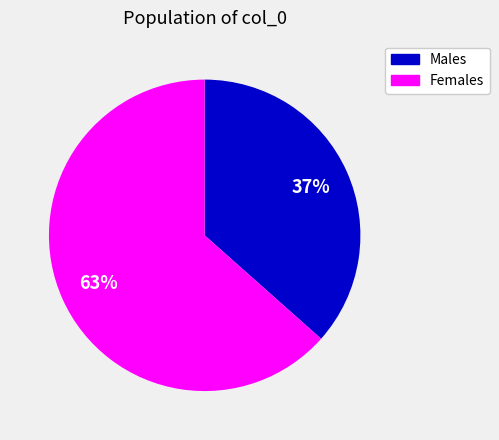

Is there any slice that represents more than half of the pie?

Yes